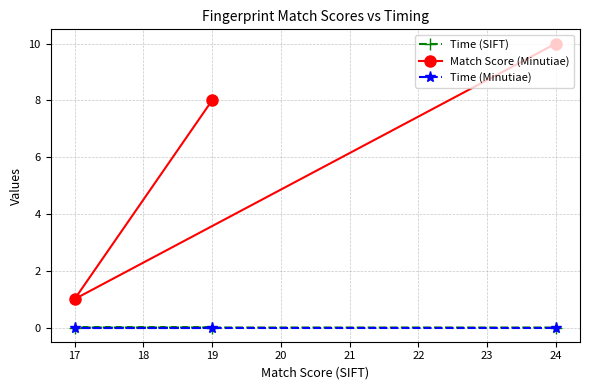

Reading left to right, list all the values displayed in this chart.

Time (SIFT): 0.0	0.0	0.0
Match Score (Minutiae): 8.0	1.0	10.0
Time (Minutiae): 0.0	0.0	0.0